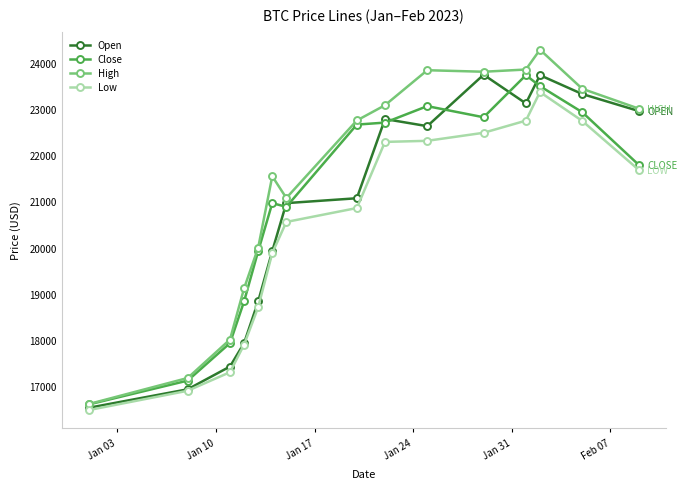

What is the value of the Open point at the 5th from the left?

18838.1